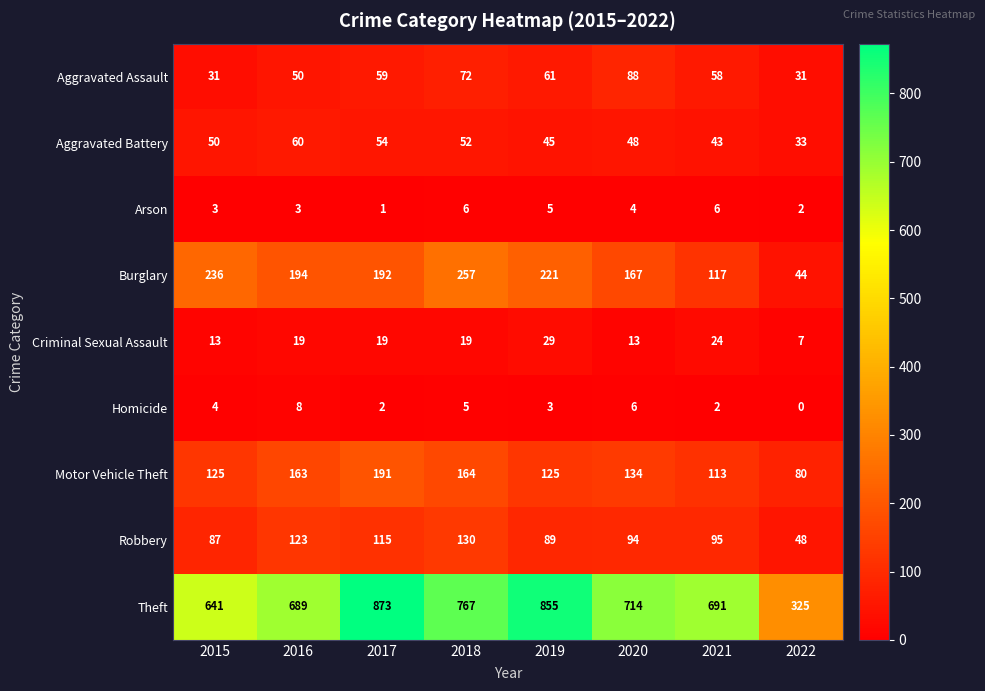

What is the difference between the highest and lowest values at 2017?

872